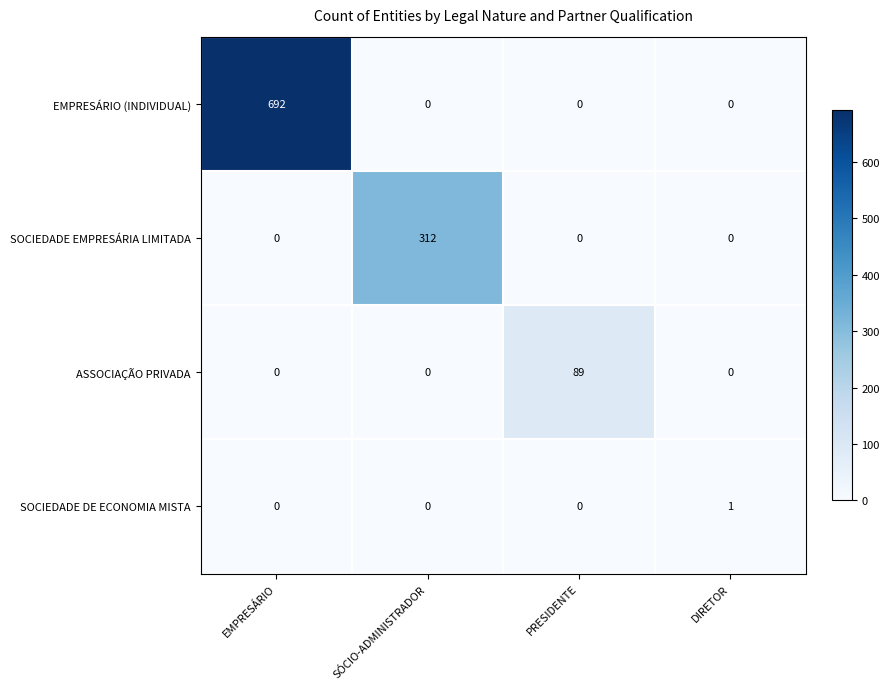

How many EMPRESÁRIO (INDIVIDUAL) values are between 0 and 692?

4